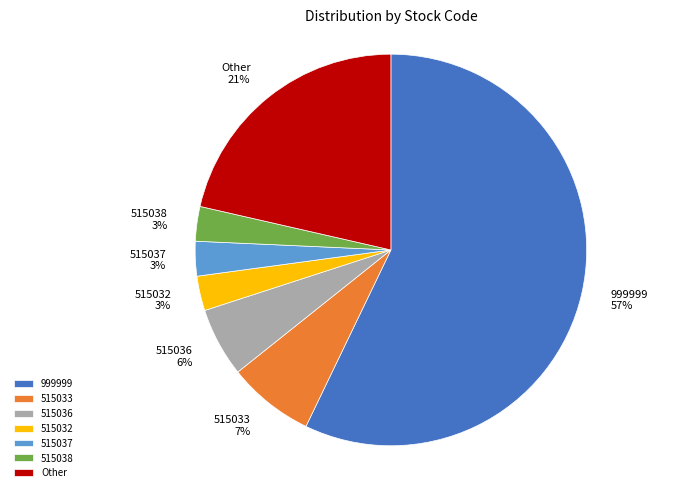

Is there a majority slice in this chart?

Yes